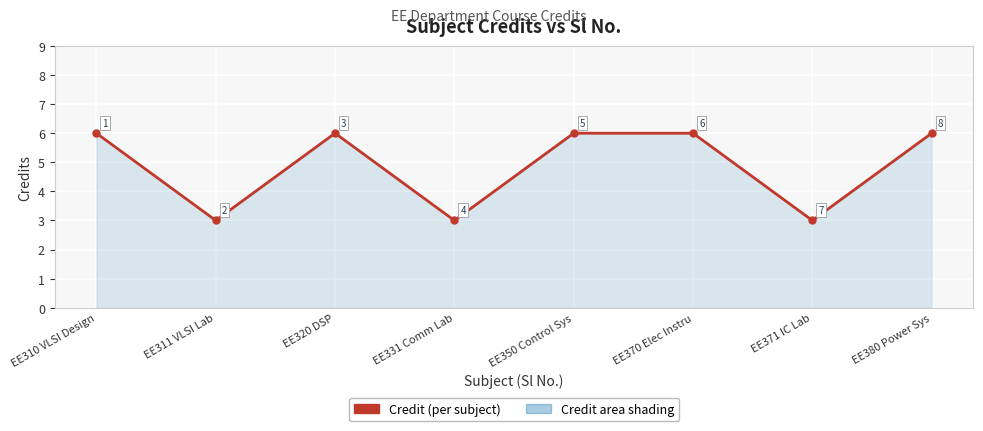

How many points are lower than both their immediate neighbors (excluding endpoints)?

3